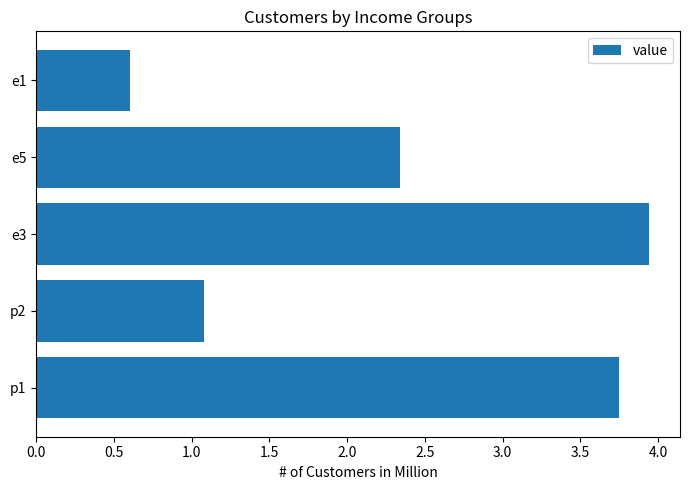

True or false: the data shows 0.8 at e1.

False